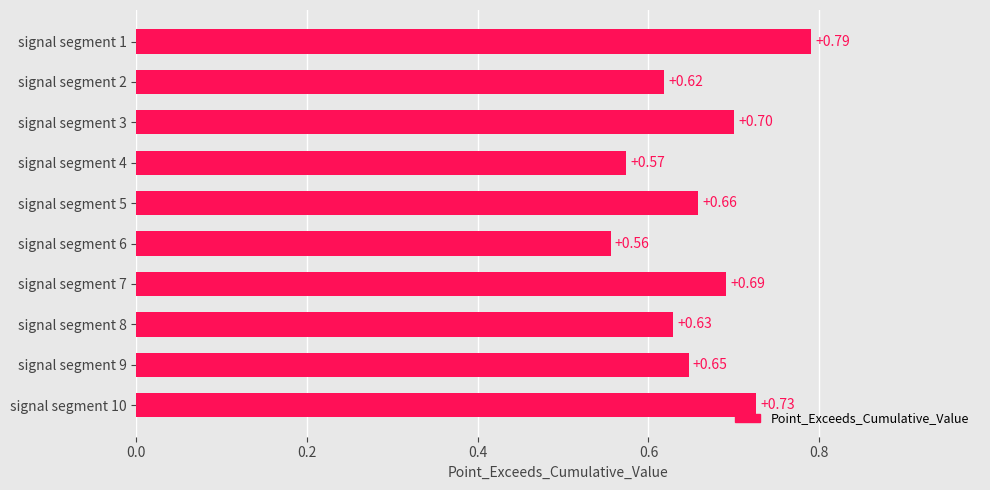

List the labels in order of value, largest first.

signal segment 1, signal segment 10, signal segment 3, signal segment 7, signal segment 5, signal segment 9, signal segment 8, signal segment 2, signal segment 4, signal segment 6